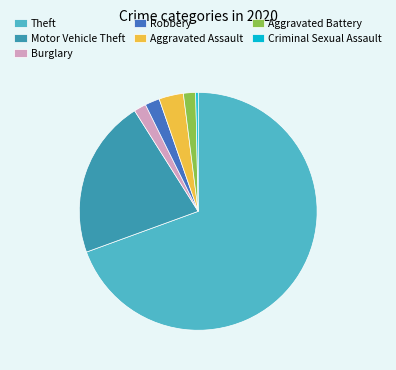

Combined, do Criminal Sexual Assault and Aggravated Battery account for over 50%?

No